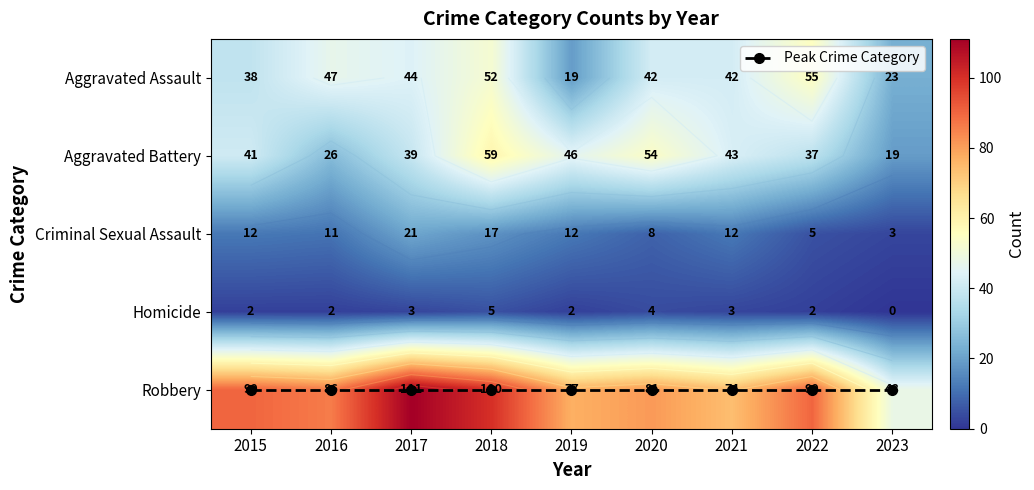

At which label is Robbery closest to 79?

2019